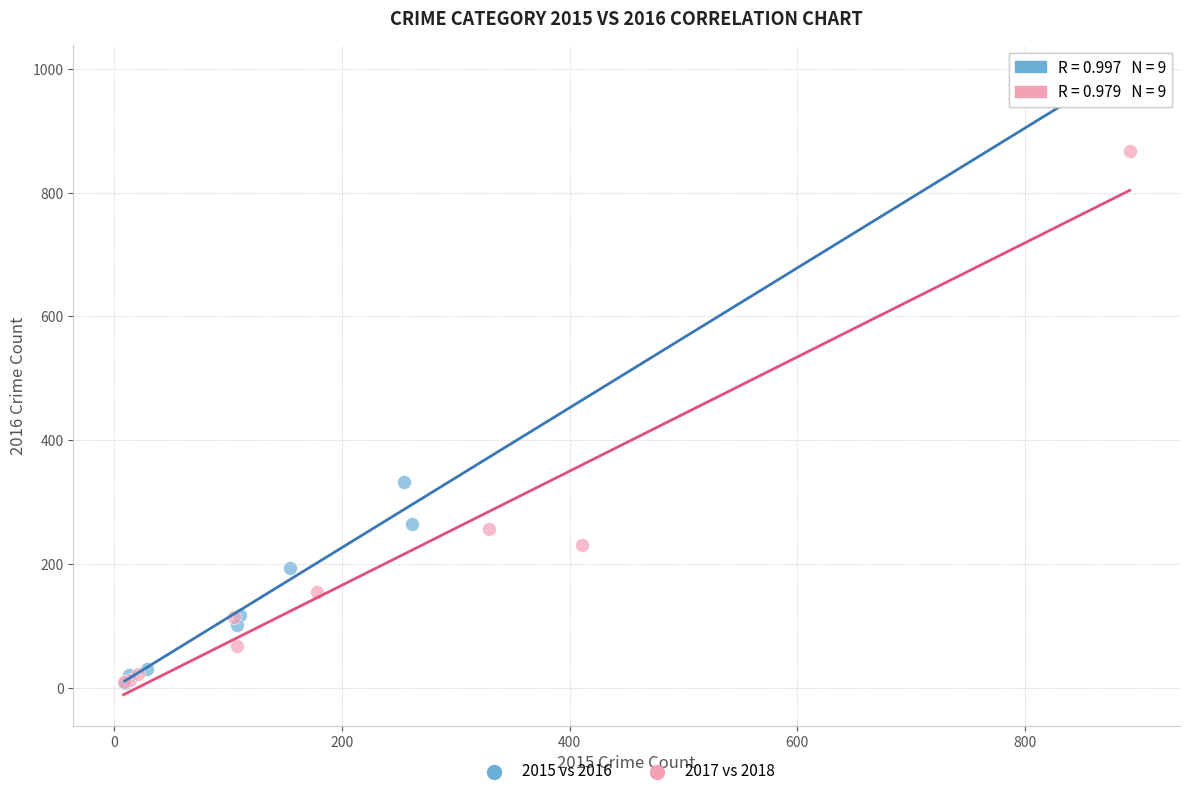

Which series has the widest spread of Y values?

2015 vs 2016